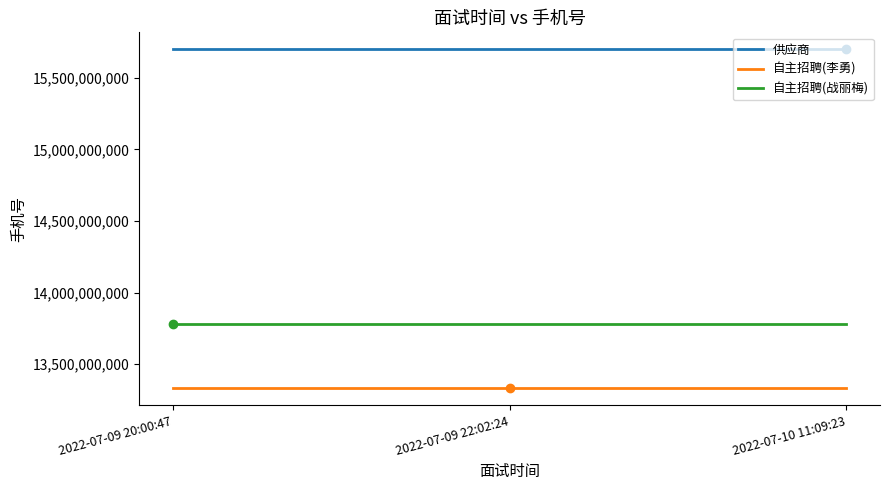

At 2022-07-09 22:02:24, list the series in order from largest to smallest.

供应商, 自主招聘(战丽梅), 自主招聘(李勇)